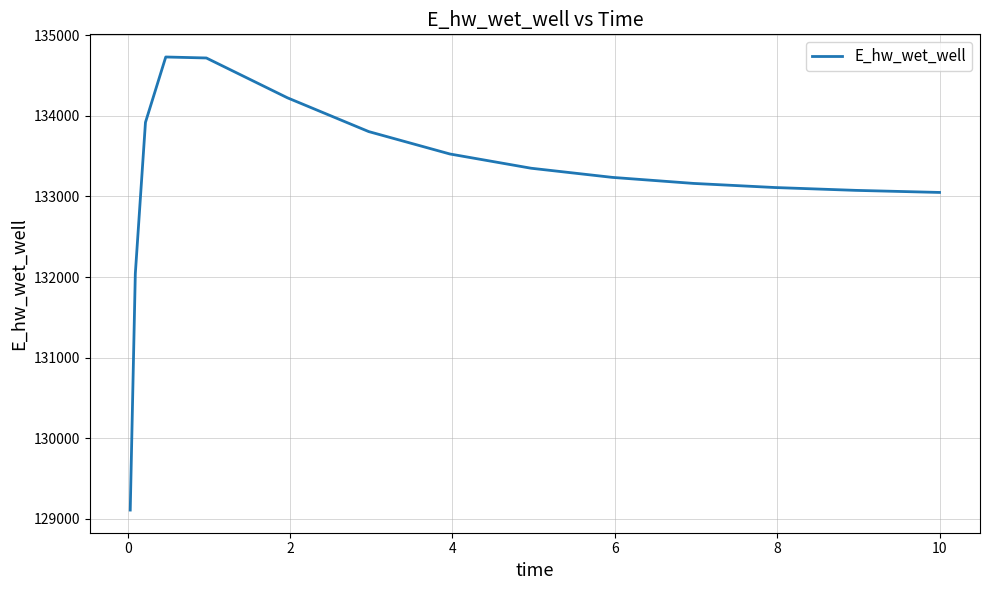

What is the minimum value shown in the chart?

129108.6